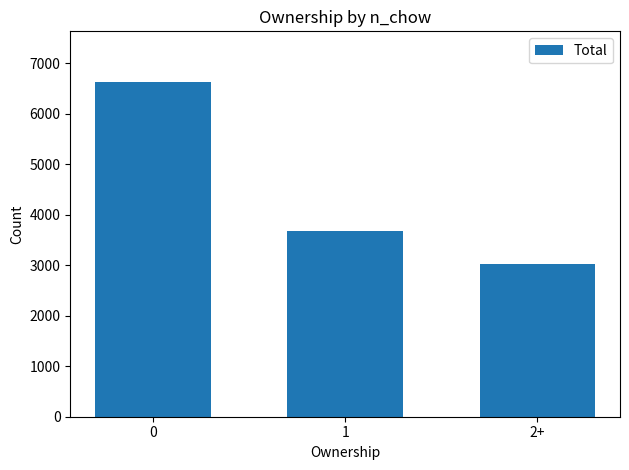

What is the average value?

4450